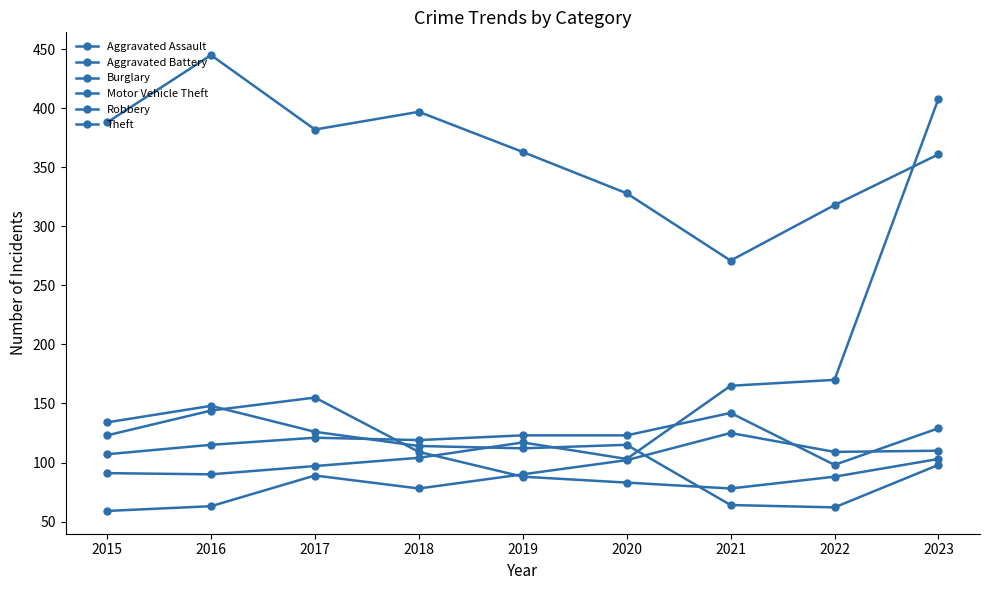

At which label does Aggravated Battery first exceed 121?

2019